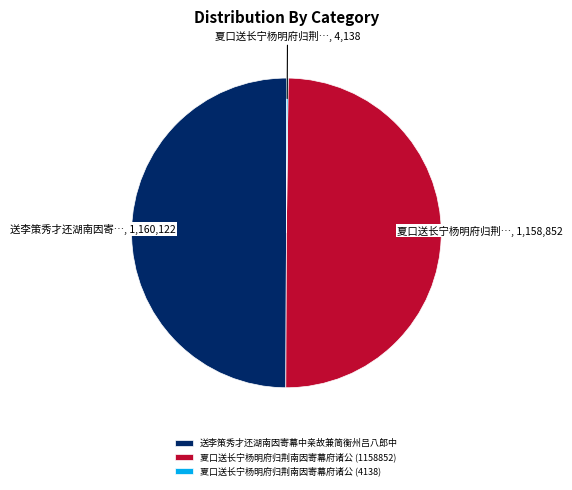

Do 送李策秀才还湖南因寄幕中亲故兼简衡州吕八郎中 and 夏口送长宁杨明府归荆南因寄幕府诸公 (1158852) together represent more than half of the pie?

Yes